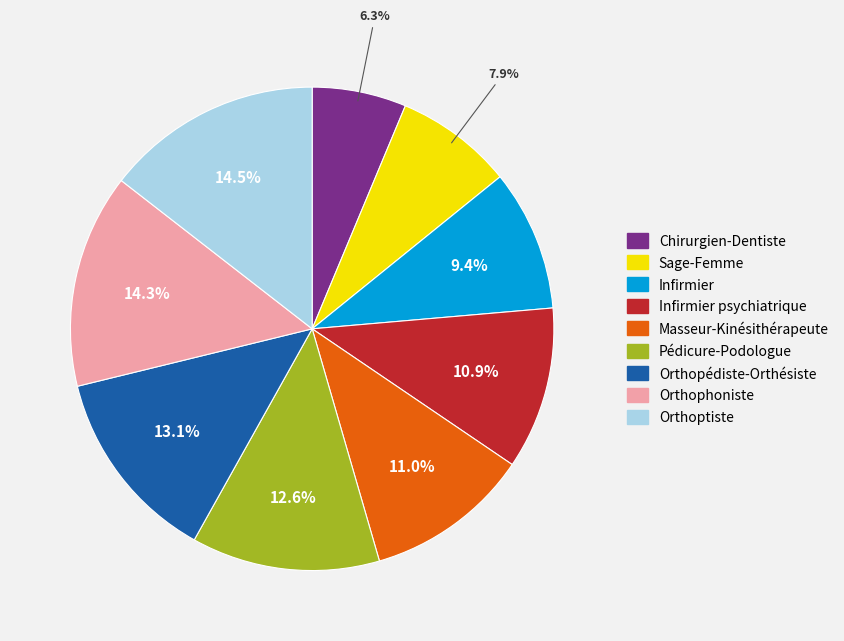

How many segments does this pie chart have?

9